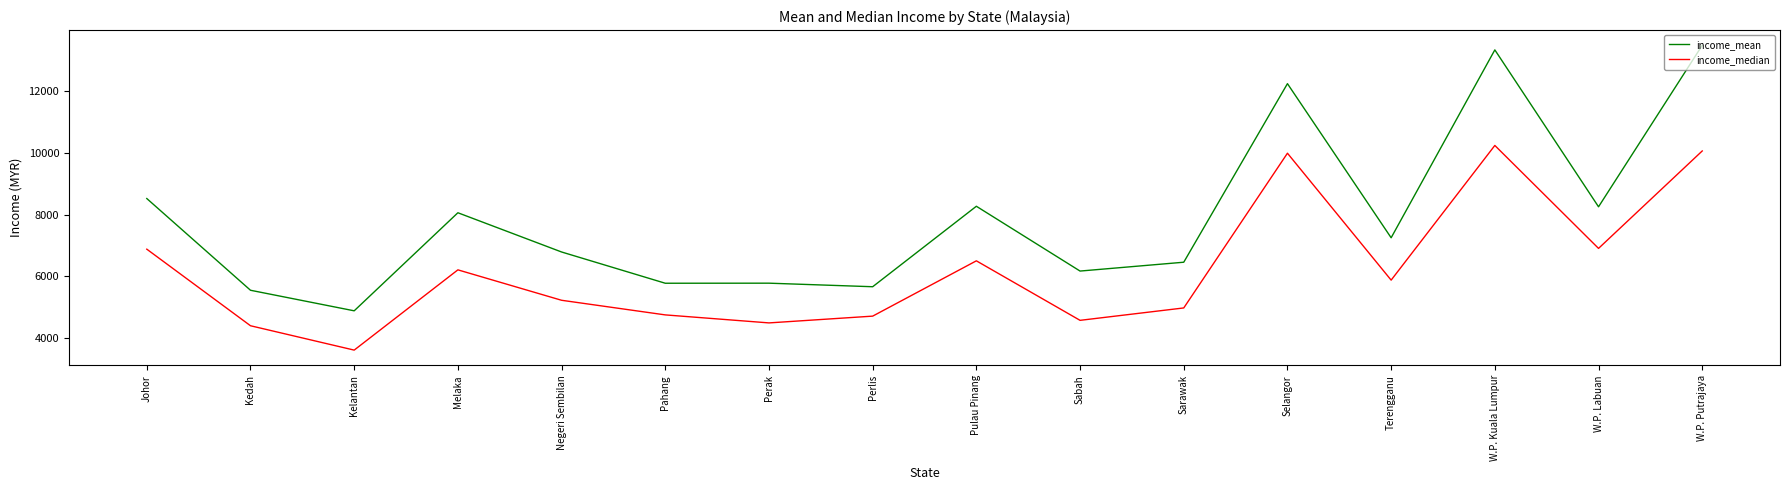

At how many categories does at least one series exceed 12466?

2